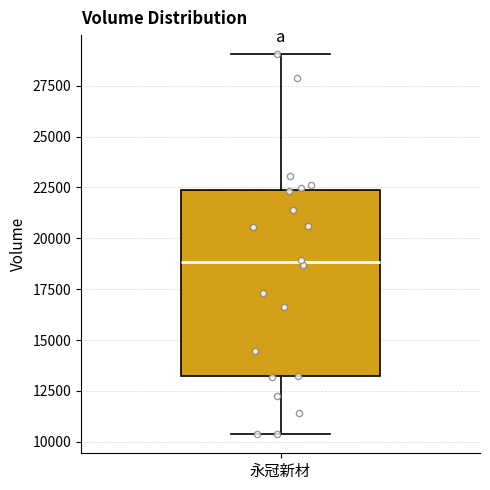

Read this box plot against the y-axis: the position of the median line, the range covered by the box, and the ends of both whiskers. The values are not printed on the chart, so give them approximately, as read against the axis.

median 19000, box 13000 to 22500, whiskers 10500 to 29000